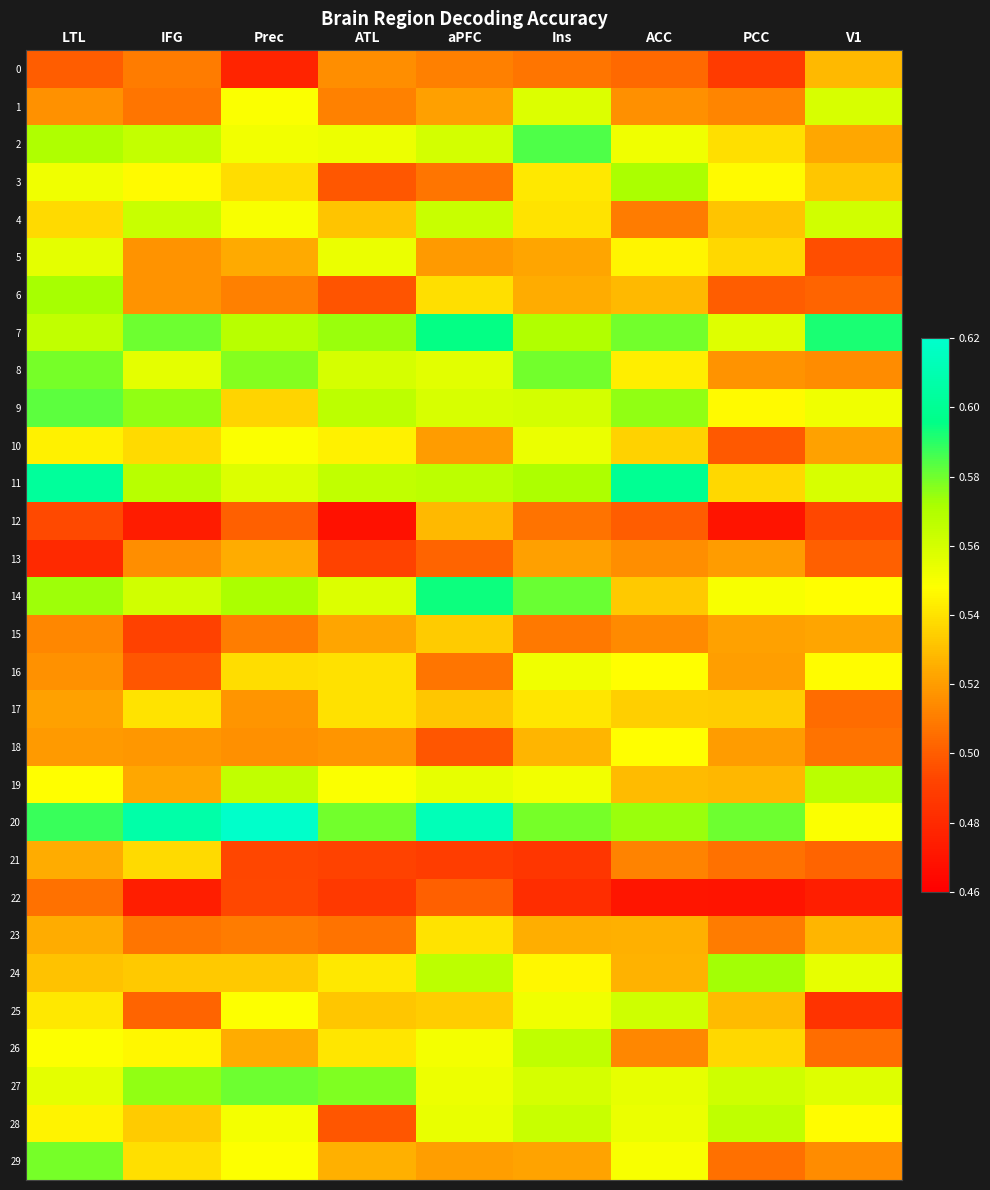

What is the maximum value shown in the chart?

0.6